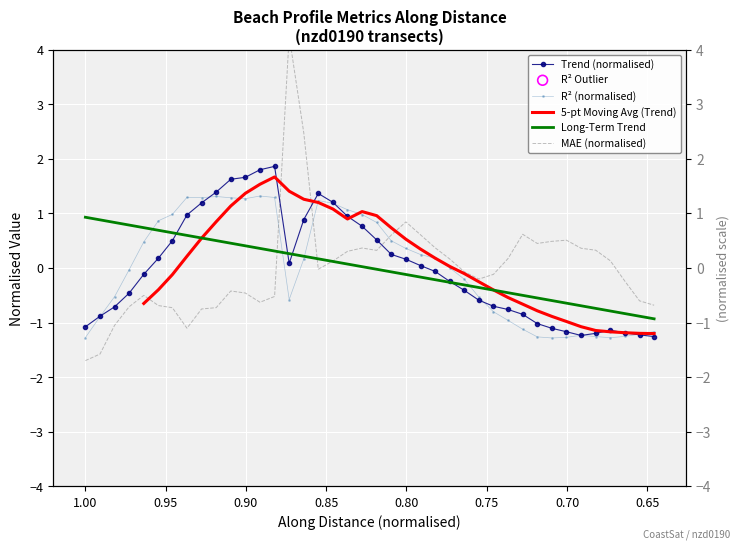

Which series has the largest Y range (max minus min)?

mae